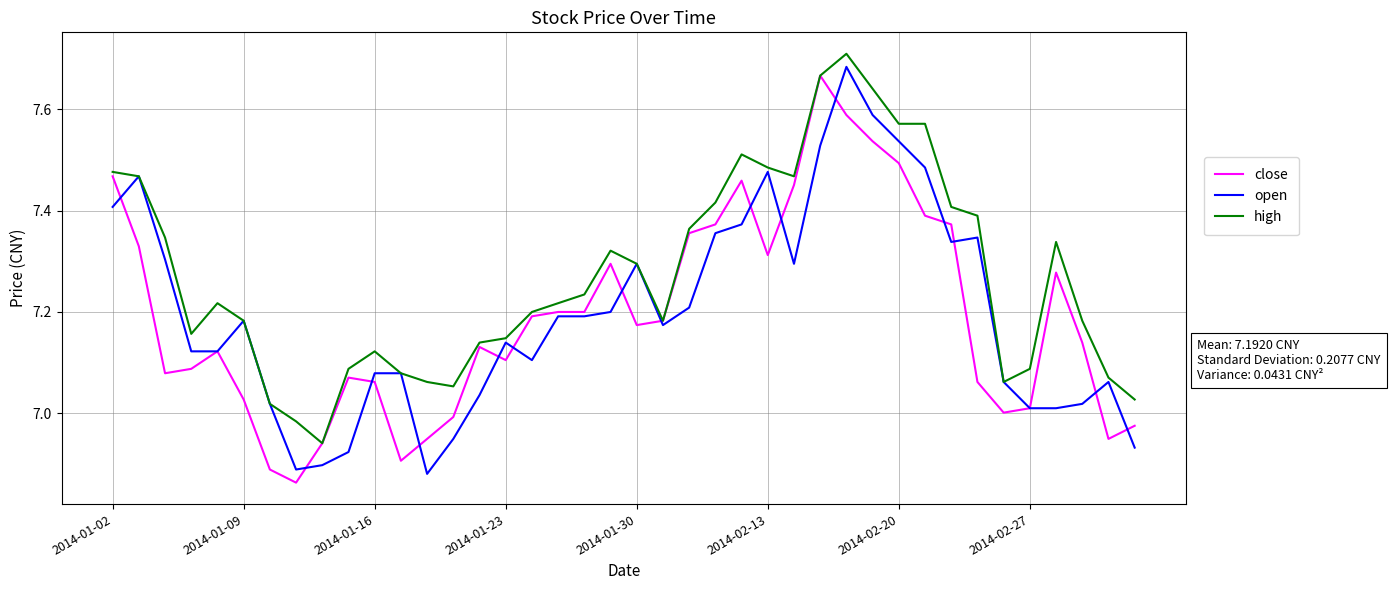

Which series has the largest total across all categories?

high